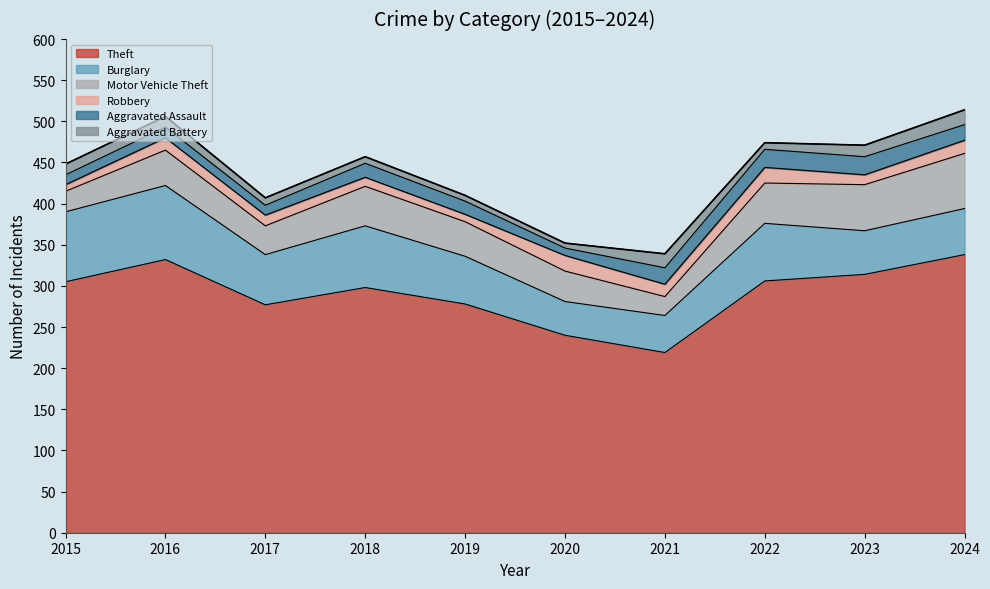

List the series in order of their peak value, lowest first.

Aggravated Battery, Robbery, Aggravated Assault, Motor Vehicle Theft, Burglary, Theft